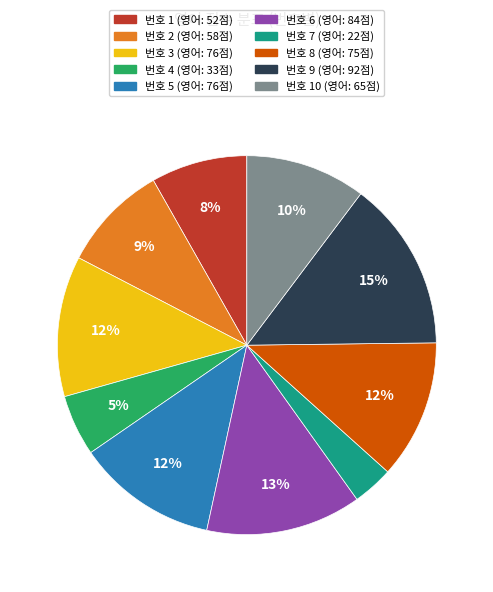

To the nearest percent, what is the average slice percentage?

10%